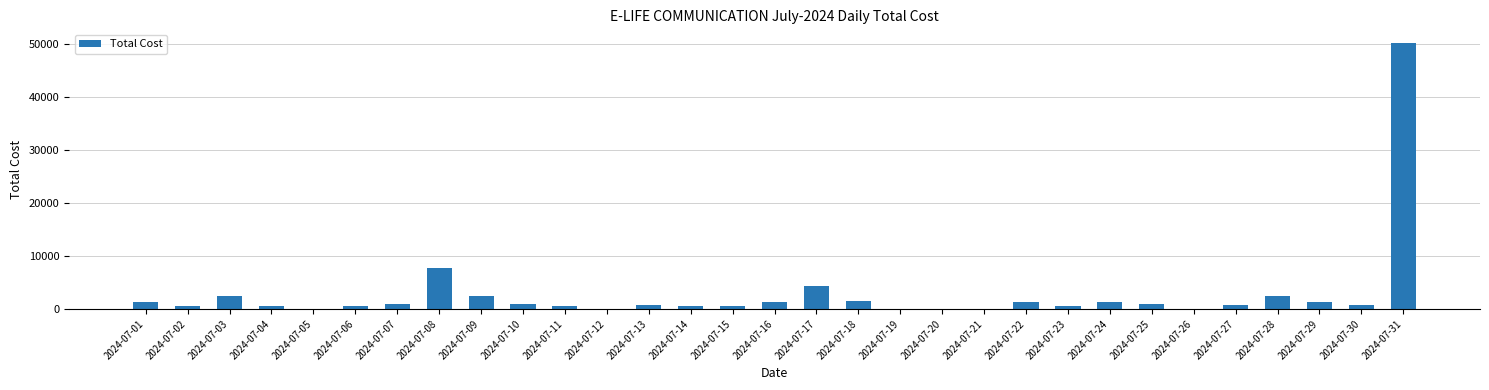

At which category does the chart reach its peak across all series?

2024-07-31